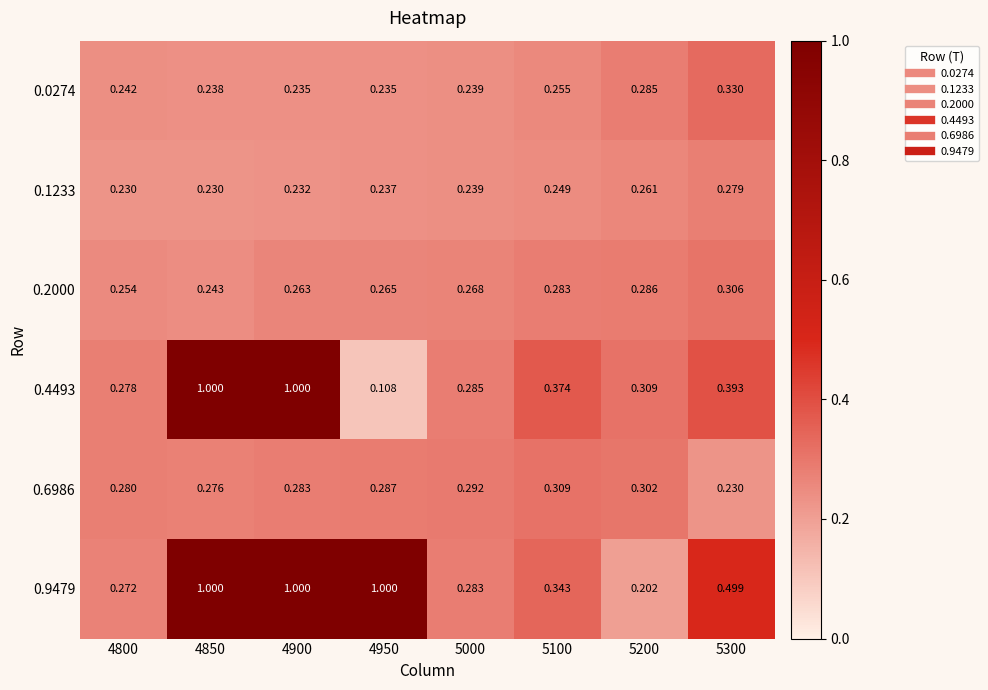

Is the value of 0.2000 at 4850 greater than the value of 0.9479 at 4900?

No